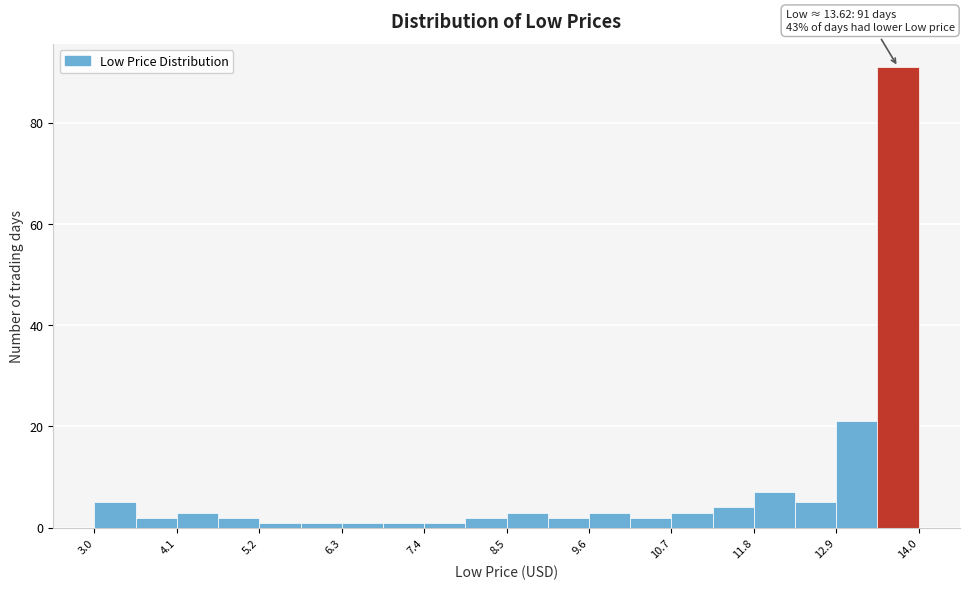

Read against the x-axis, roughly where is the centre of the tallest bar?

13.8